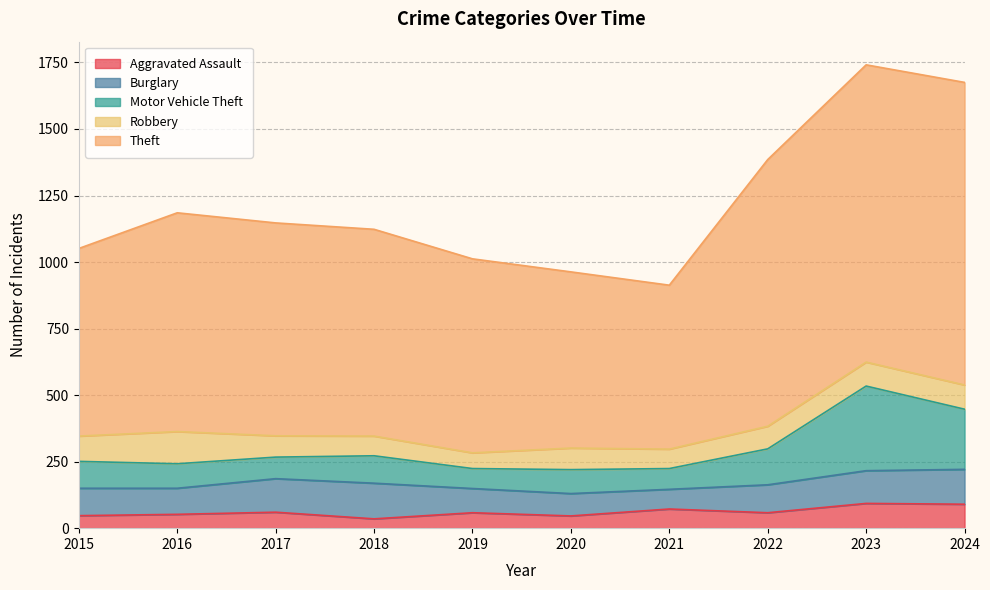

How many data points in Aggravated Assault are above 58?

4